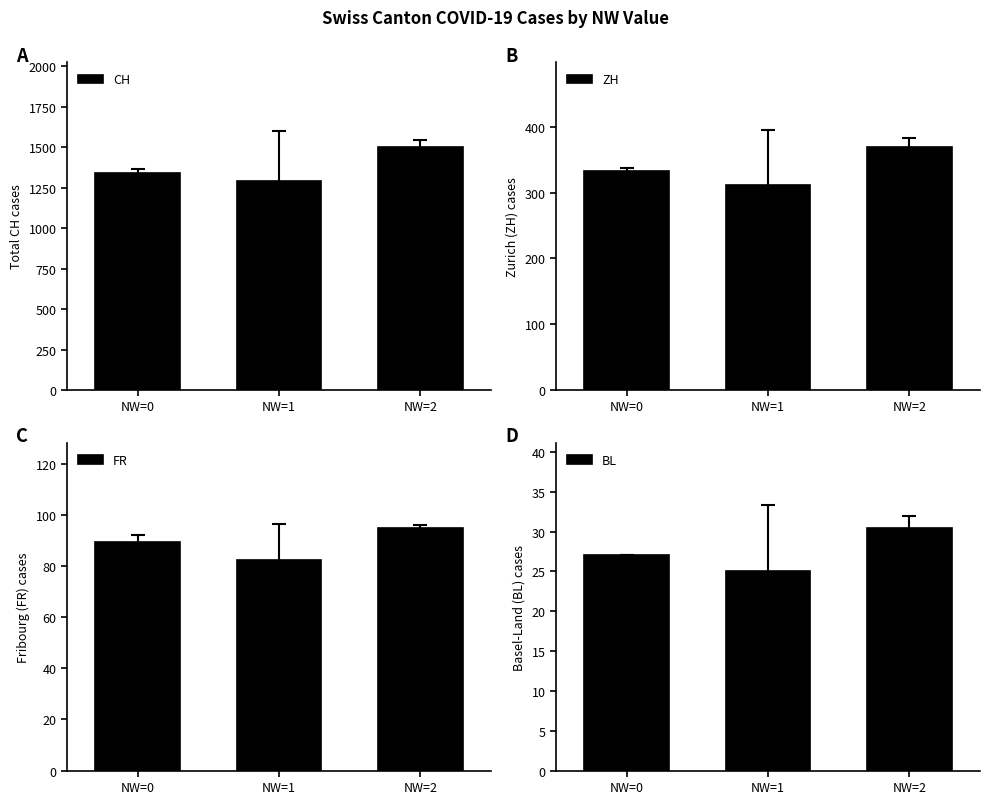

How many distinct data groups are displayed?

4